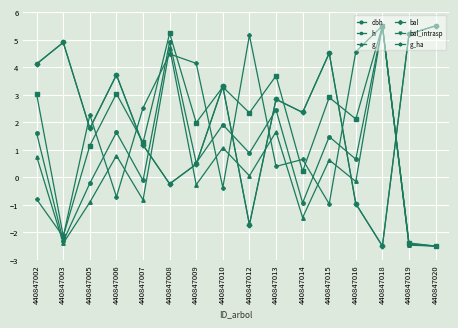

Rank the categories by g value from highest to lowest.

440847018, 440847008, 440847013, 440847010, 440847006, 440847002, 440847015, 440847012, 440847016, 440847009, 440847007, 440847005, 440847014, 440847003, 440847019, 440847020